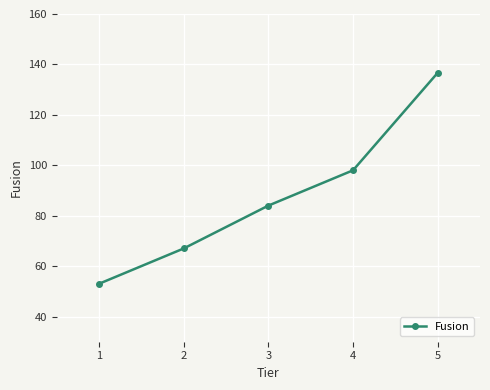

What is the sum of all values?

438.7